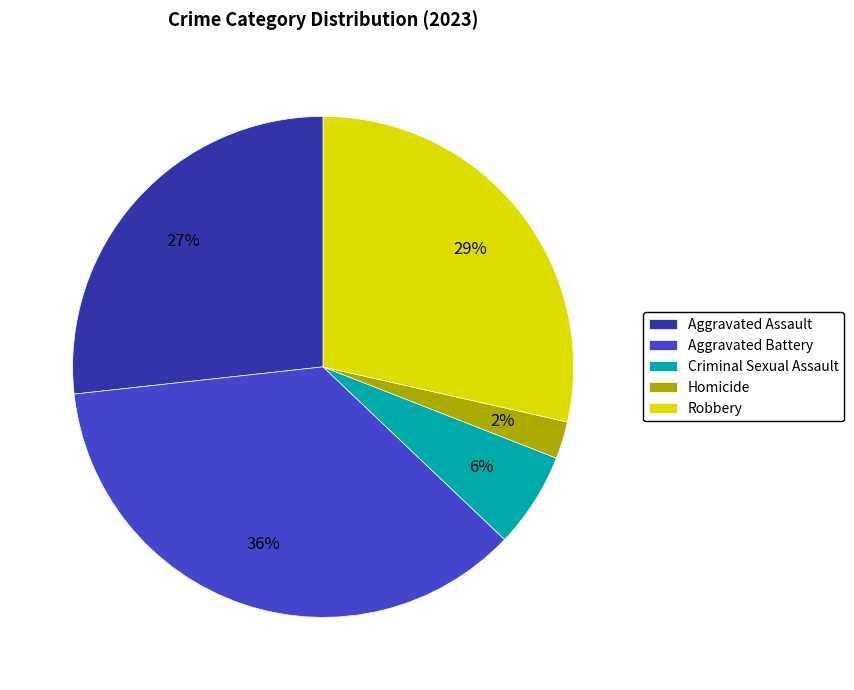

To the nearest percent, what is the average slice percentage?

20%